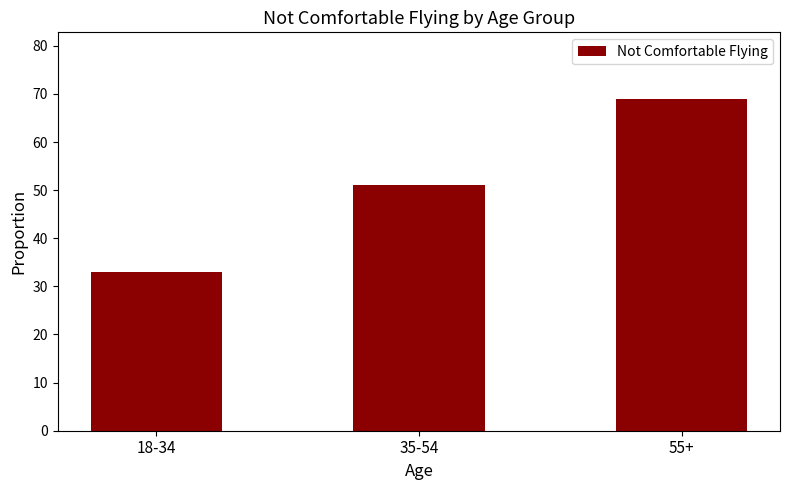

At which category does the chart reach its peak across all series?

55+